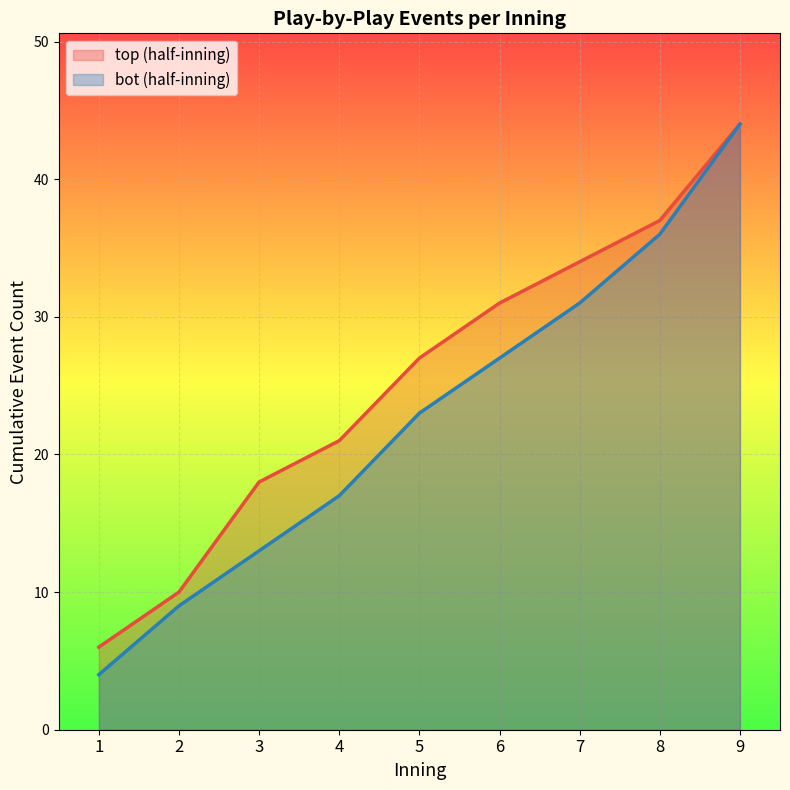

True or false: bot (line) has more than 1 interior local peaks.

False